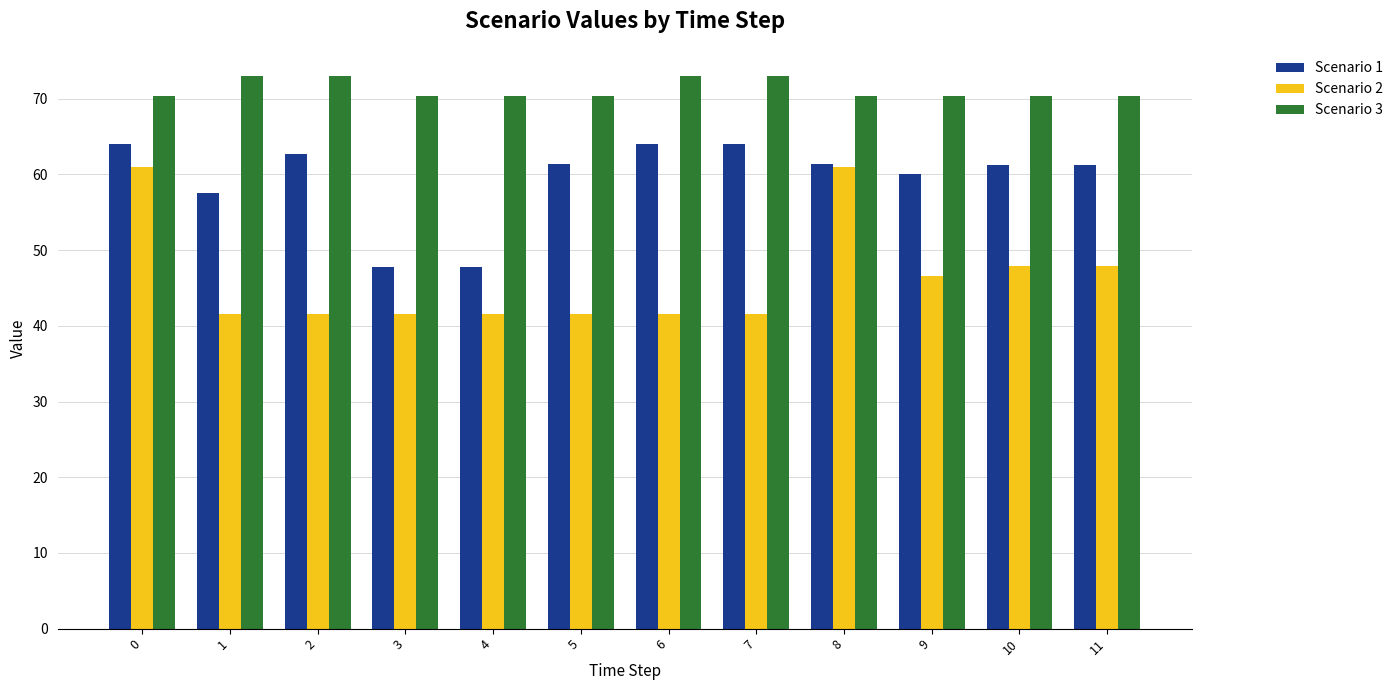

The value of Scenario 3 at 5 is 122.8. True or false?

False